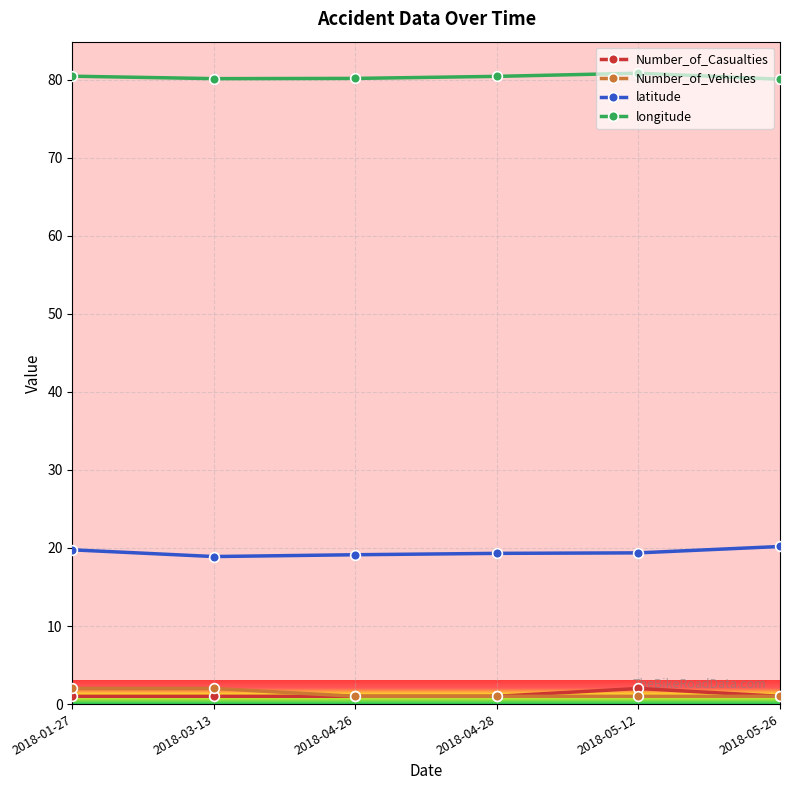

What are all the series names shown in the legend?

Number_of_Casualties, Number_of_Vehicles, latitude, longitude